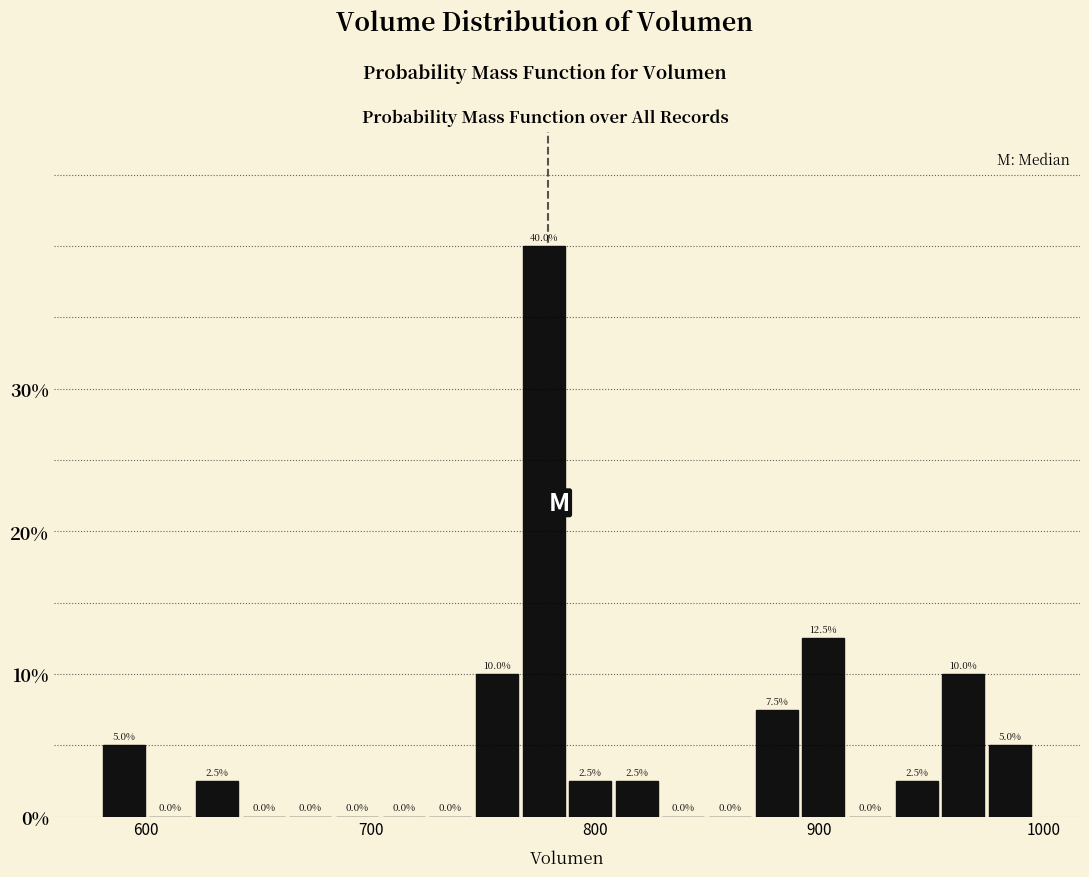

Read against the x-axis, roughly where is the centre of the tallest bar?

780